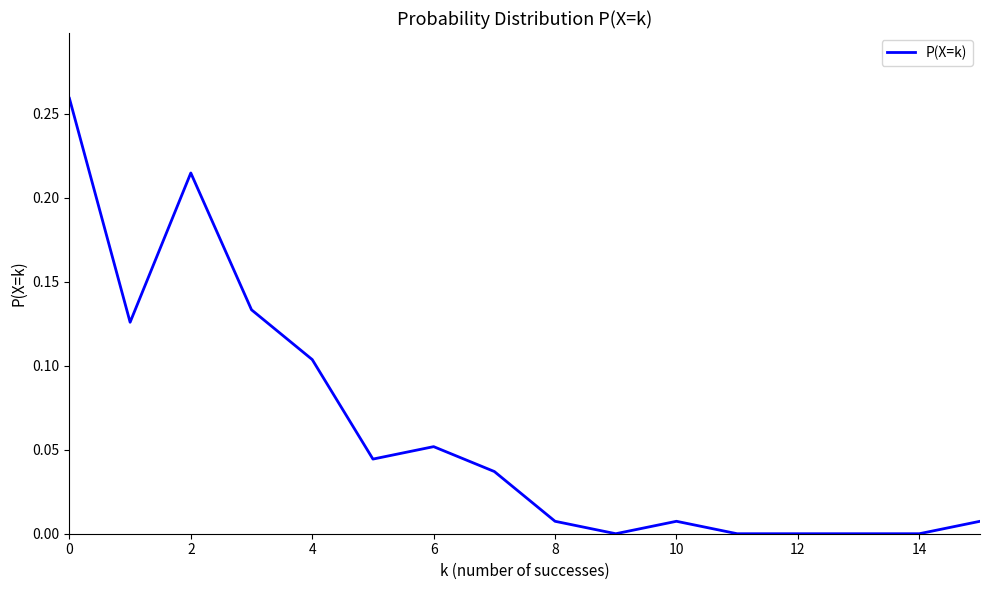

Does the chart have visible grid lines?

No